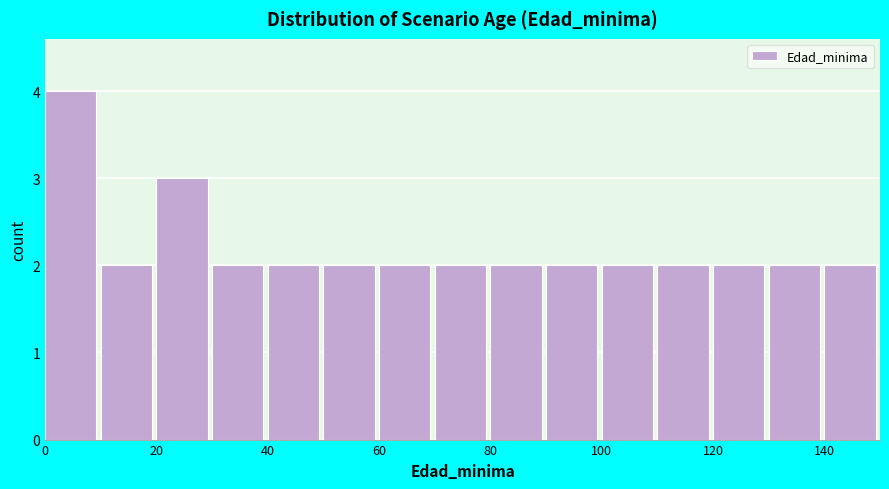

Reading left to right, transcribe this chart: for each bar, give the range it covers on the x-axis and its height. The values are not printed on the chart, so give them approximately, as read against the axis.

0 to 10: 4
10 to 20: 2
20 to 30: 3
30 to 40: 2
40 to 50: 2
50 to 60: 2
60 to 70: 2
70 to 80: 2
80 to 90: 2
90 to 100: 2
100 to 110: 2
110 to 120: 2
120 to 130: 2
130 to 140: 2
140 to 150: 2